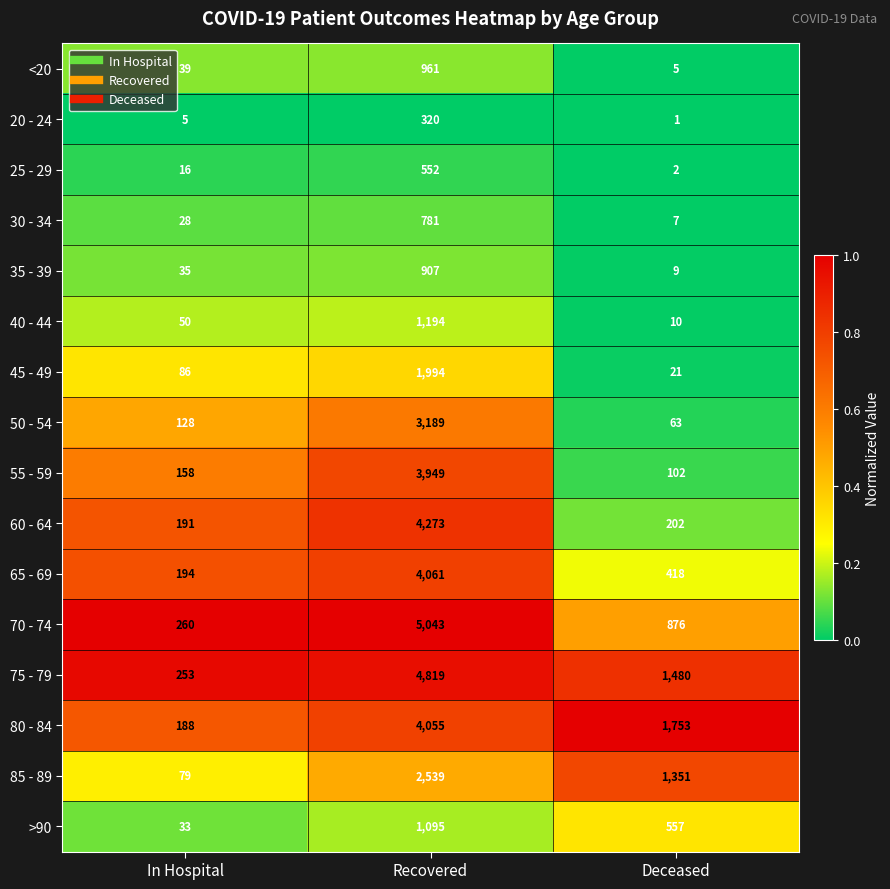

What is the total value across all series at Deceased?

6857